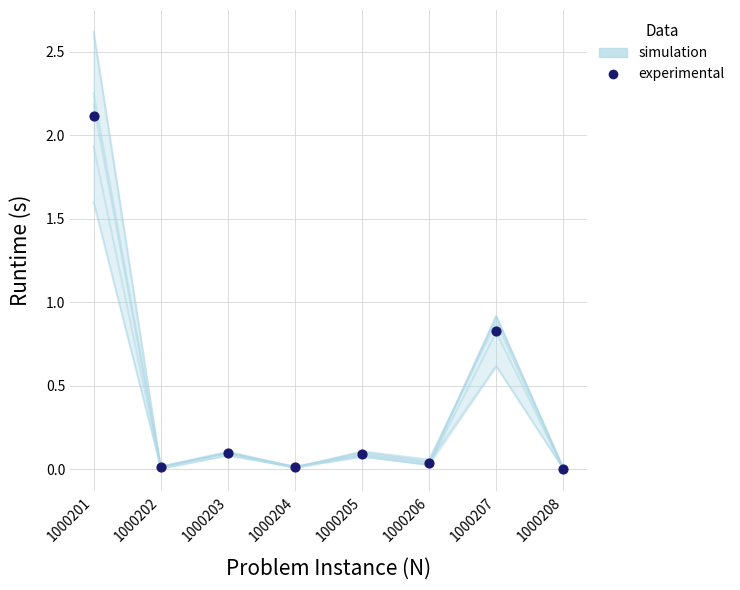

At how many categories does at least one series exceed 0?

8